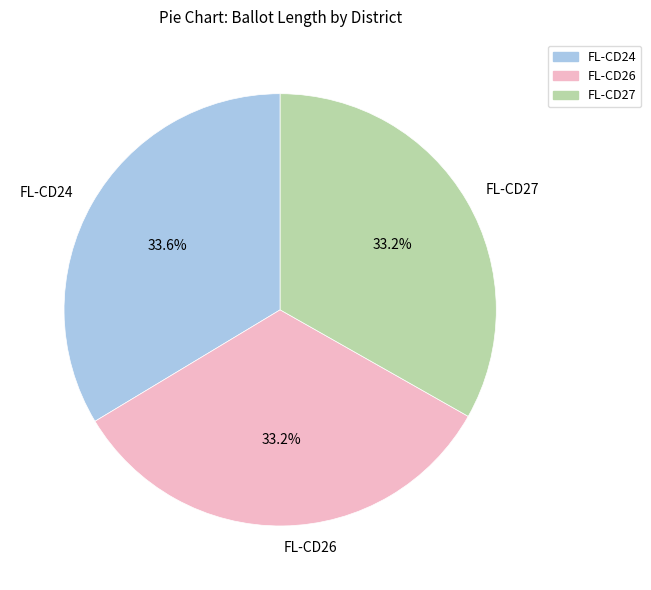

What percentage do FL-CD24 and FL-CD27 together represent?

66.8%